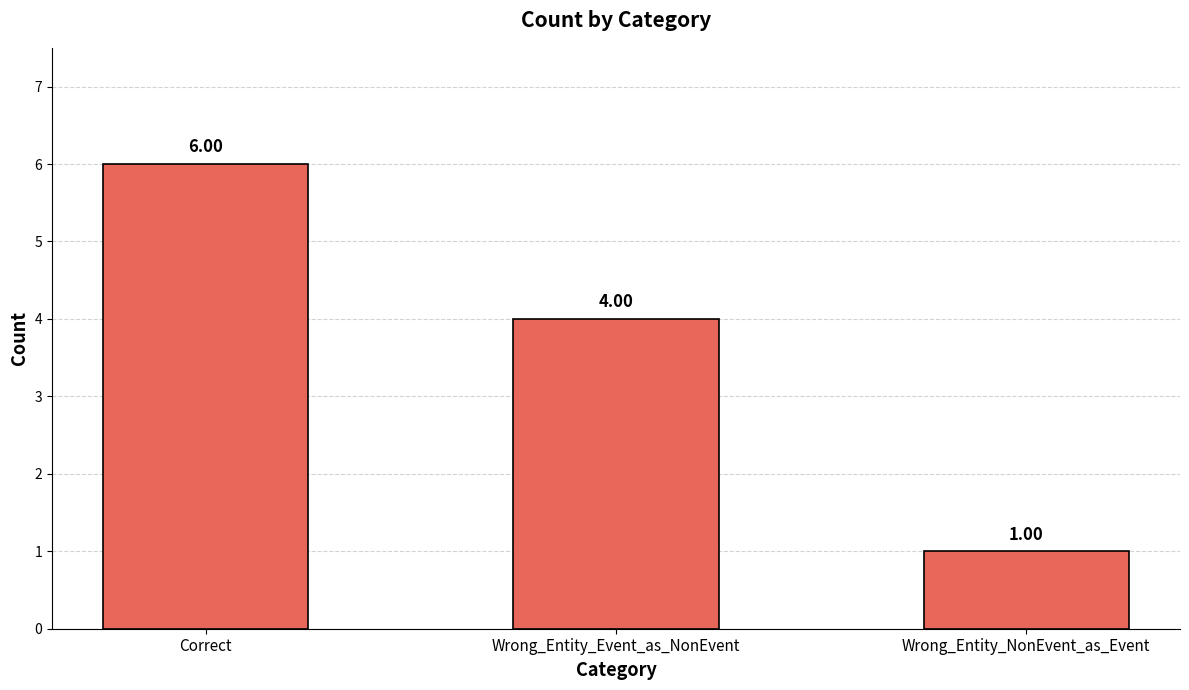

What is the maximum value shown in the chart?

6